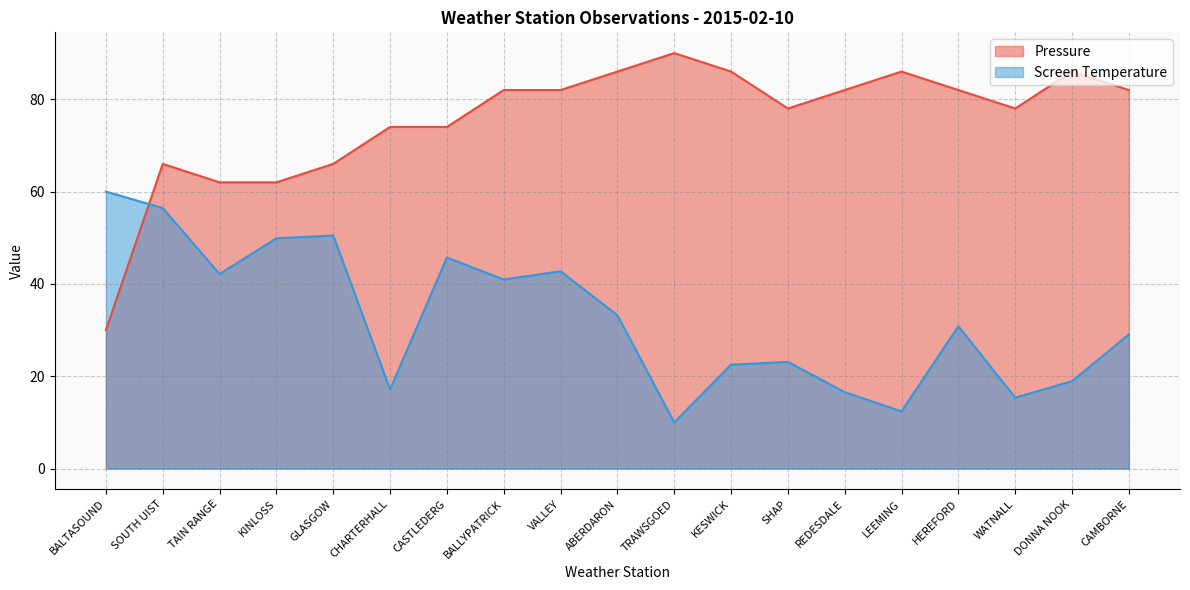

Reading left to right, extract all data points from this chart.

Pressure: 30.0	66.0	62.0	62.0	66.0	74.0	74.0	82.0	82.0	86.0	90.0	86.0	78.0	82.0	86.0	82.0	78.0	86.0	82.0
Screen Temperature: 60.0	56.4	42.1	49.9	50.5	17.1	45.7	41.0	42.7	33.2	10.0	22.5	23.1	16.5	12.4	30.8	15.4	18.9	29.0